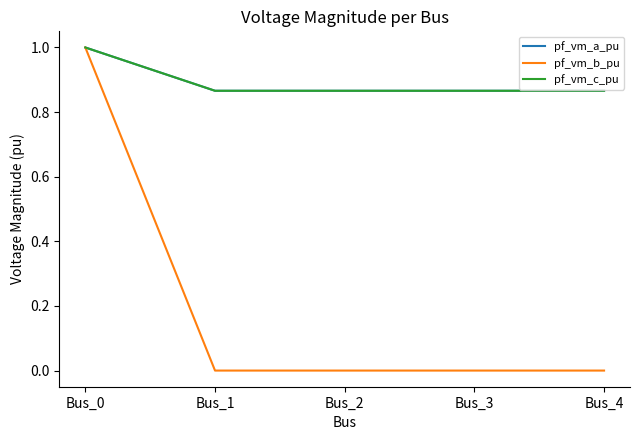

True or false: pf_vm_a_pu has a value of 0.5 at Bus_4.

False